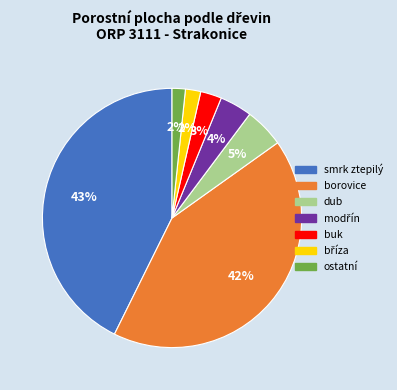

What is the largest slice in the pie chart?

smrk ztepilý